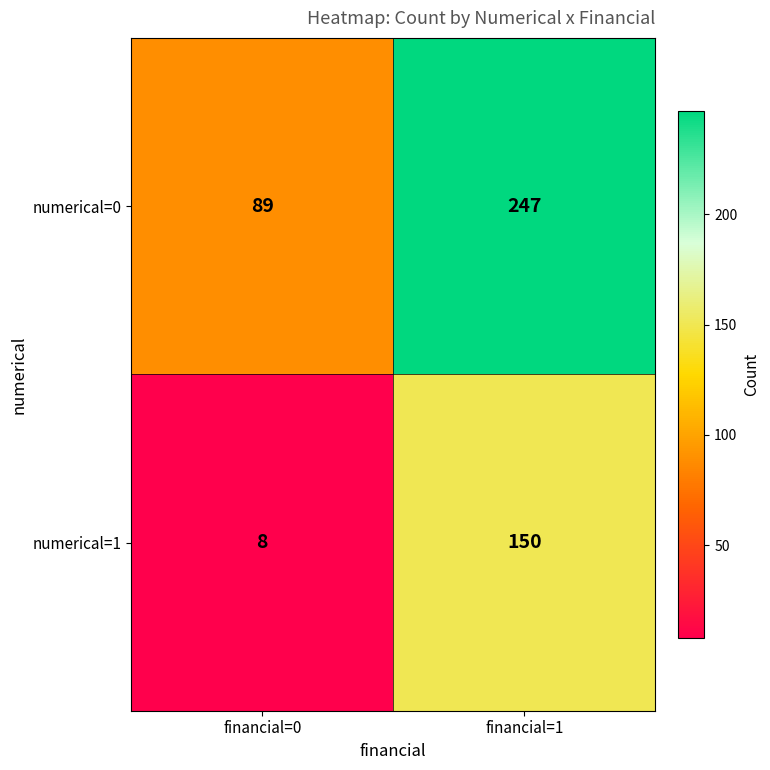

At which label does numerical=1 reach its peak?

financial=1